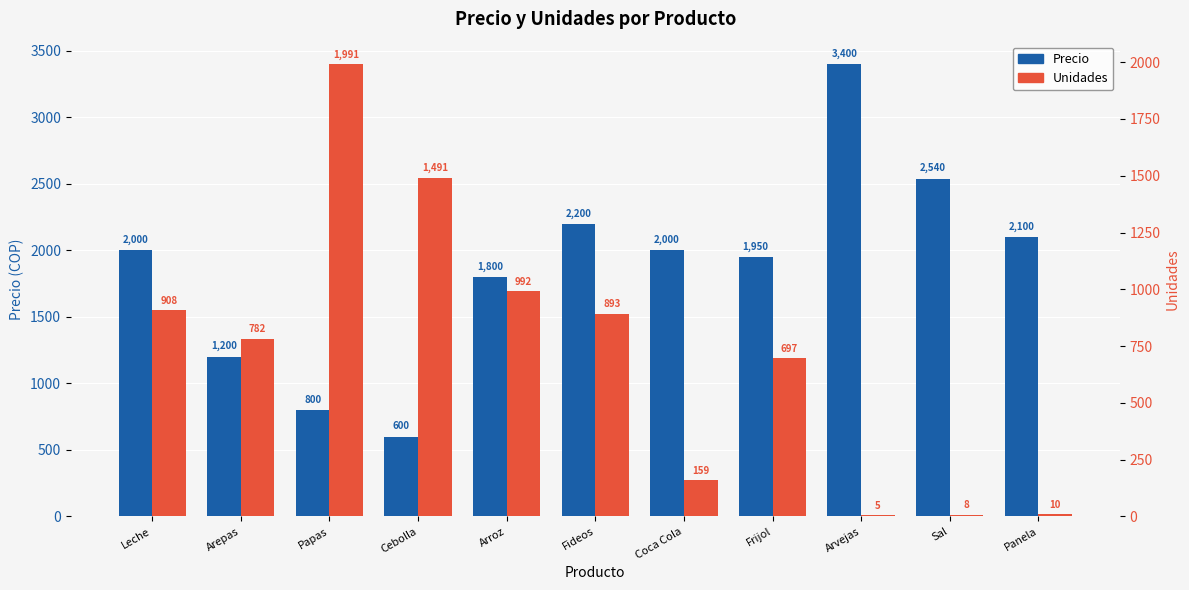

Rank the series by their maximum value, from lowest to highest.

Unidades, Precio